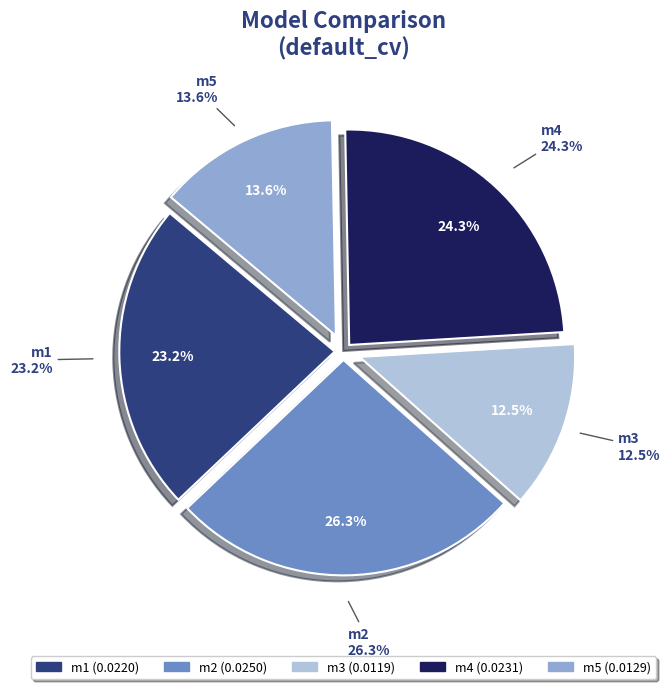

Rank the categories by value from lowest to highest.

m3, m5, m1, m4, m2